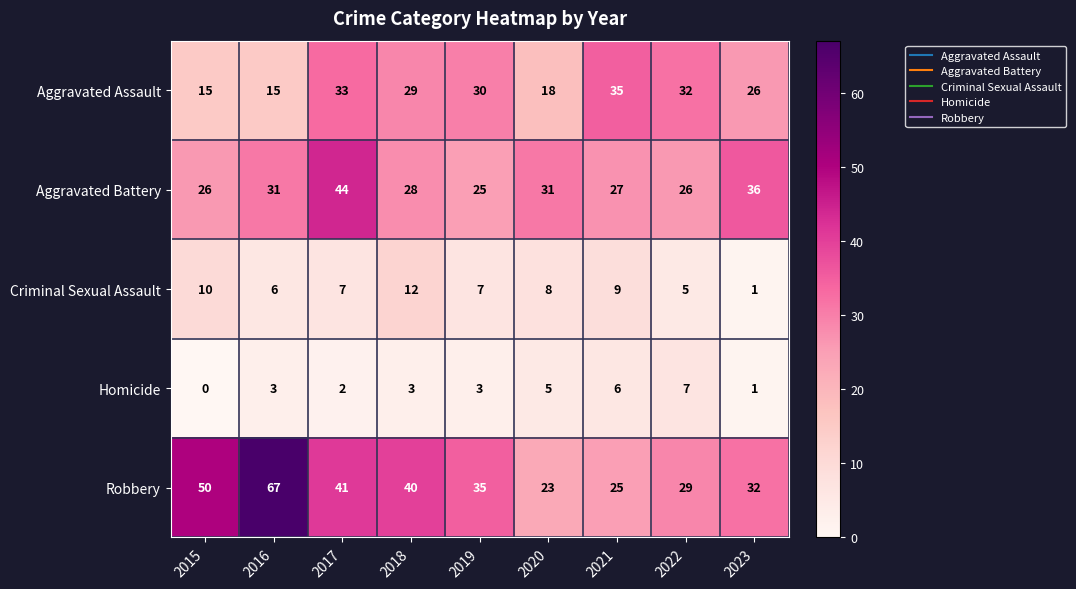

Is the value of Criminal Sexual Assault at 2017 greater than the value of Aggravated Battery at 2021?

No